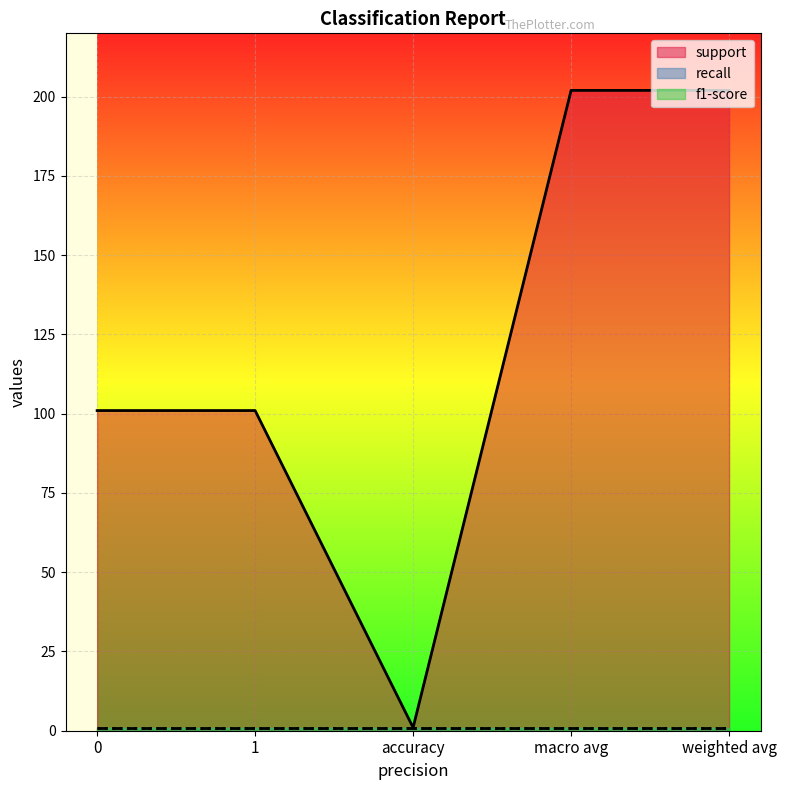

True or false: recall and f1-score cross at least once.

False